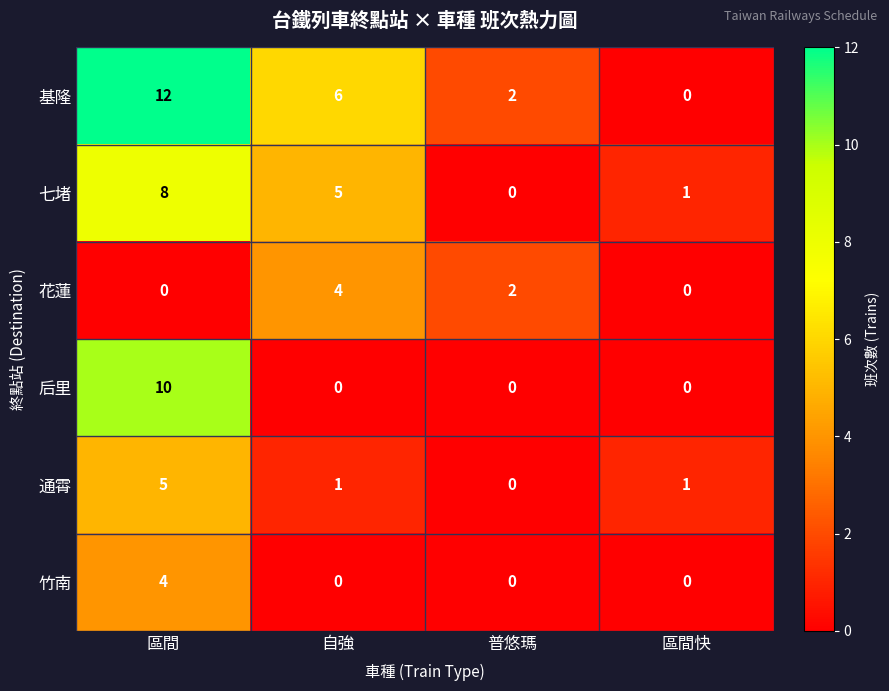

Rank the series at 區間 from lowest to highest value.

花蓮, 竹南, 通霄, 七堵, 后里, 基隆